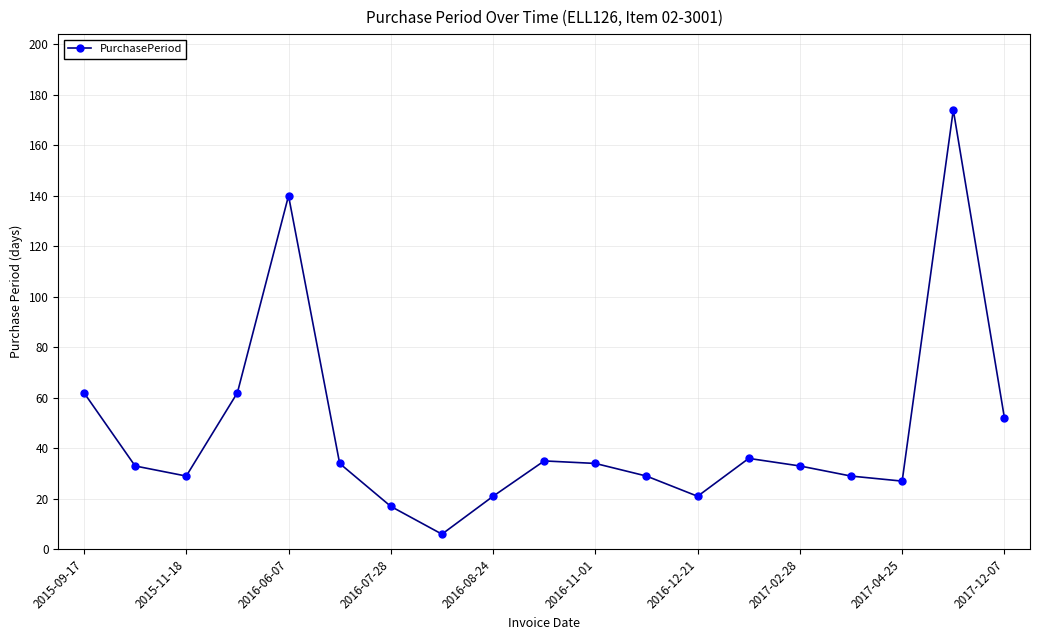

What is the difference between the maximum and minimum values?

168